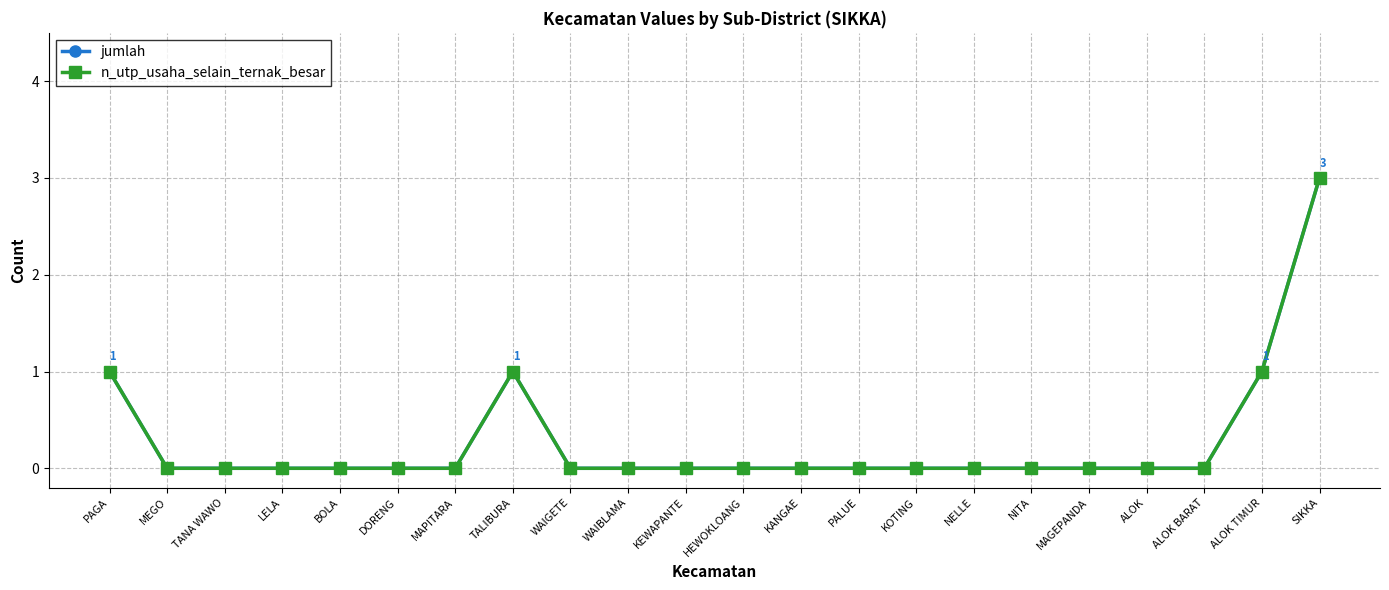

How many lines are shown in the chart?

2